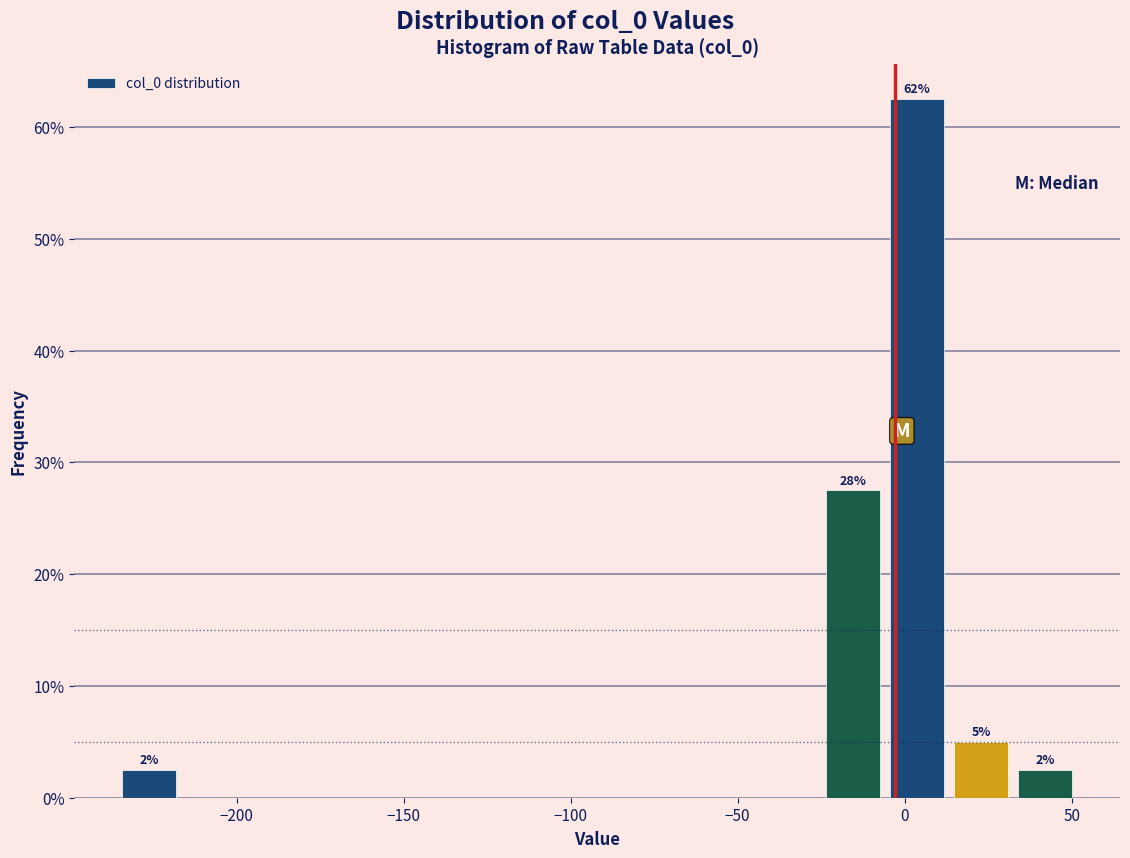

Read against the x-axis, roughly where is the centre of the tallest bar?

5